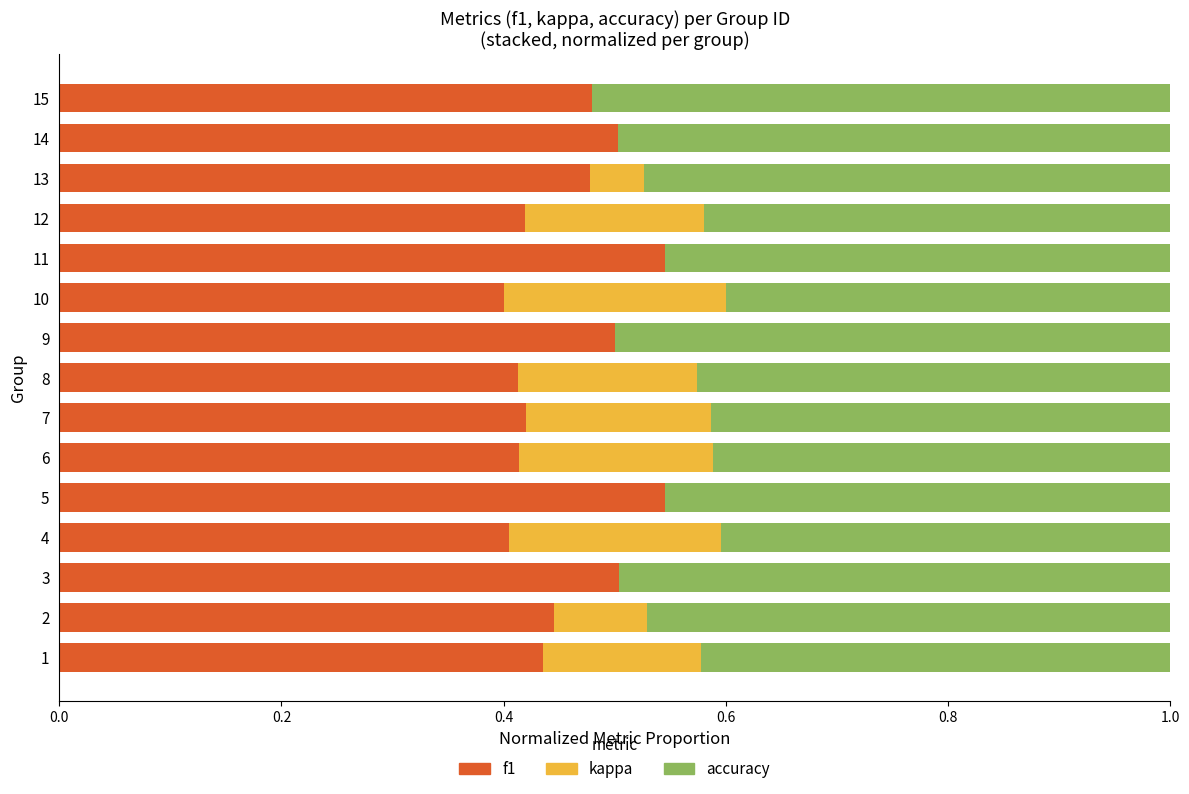

What is the sum of all f1 values?

6.9